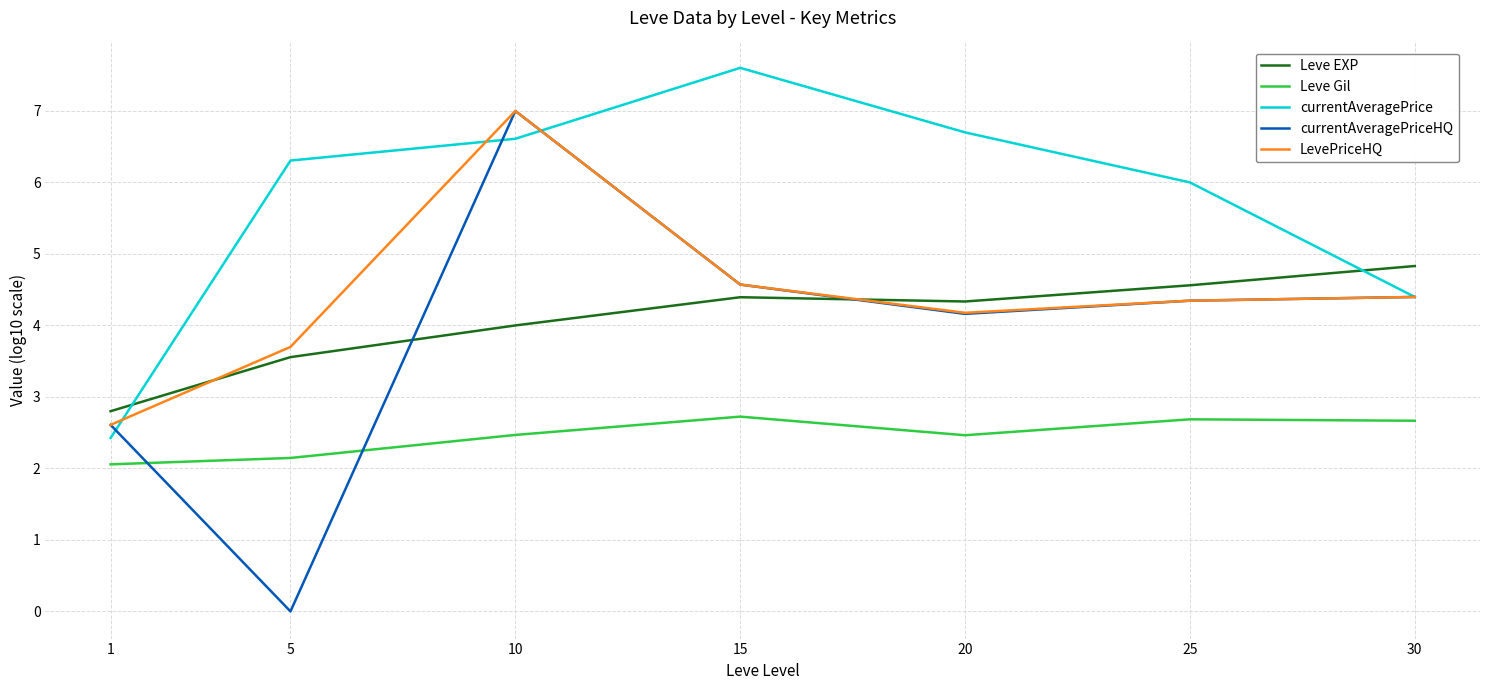

Which category has the lowest value in the Leve EXP series?

1